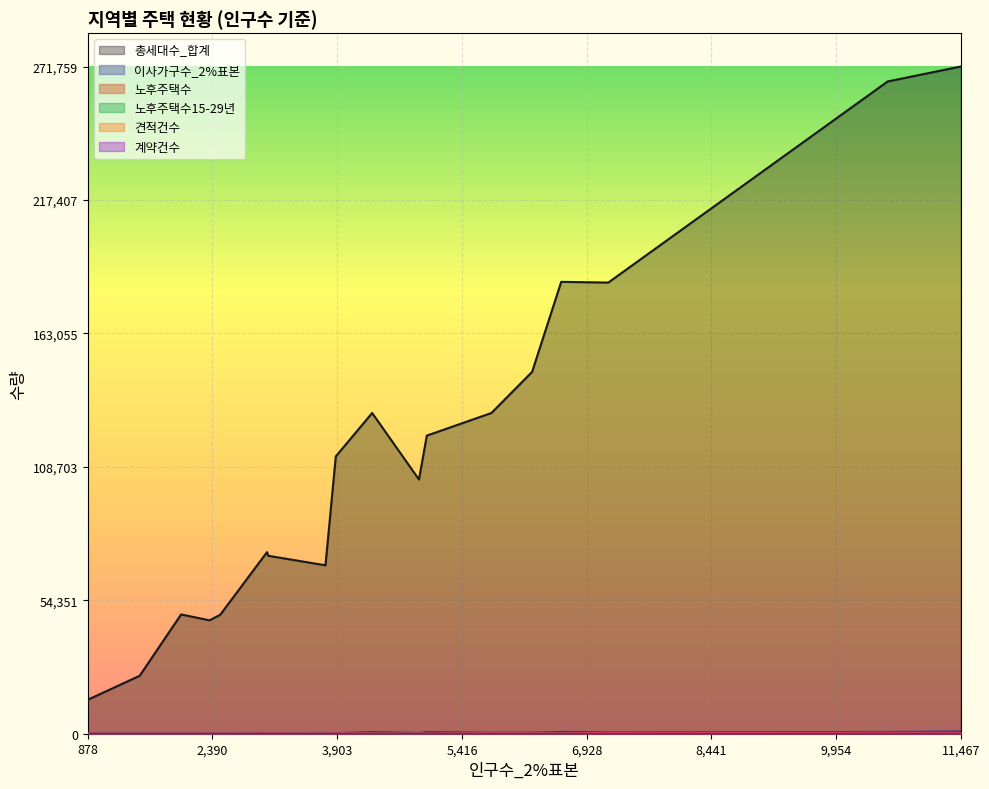

The 이사가구수_2%표본 series shows 788 at 성남시. True or false?

False